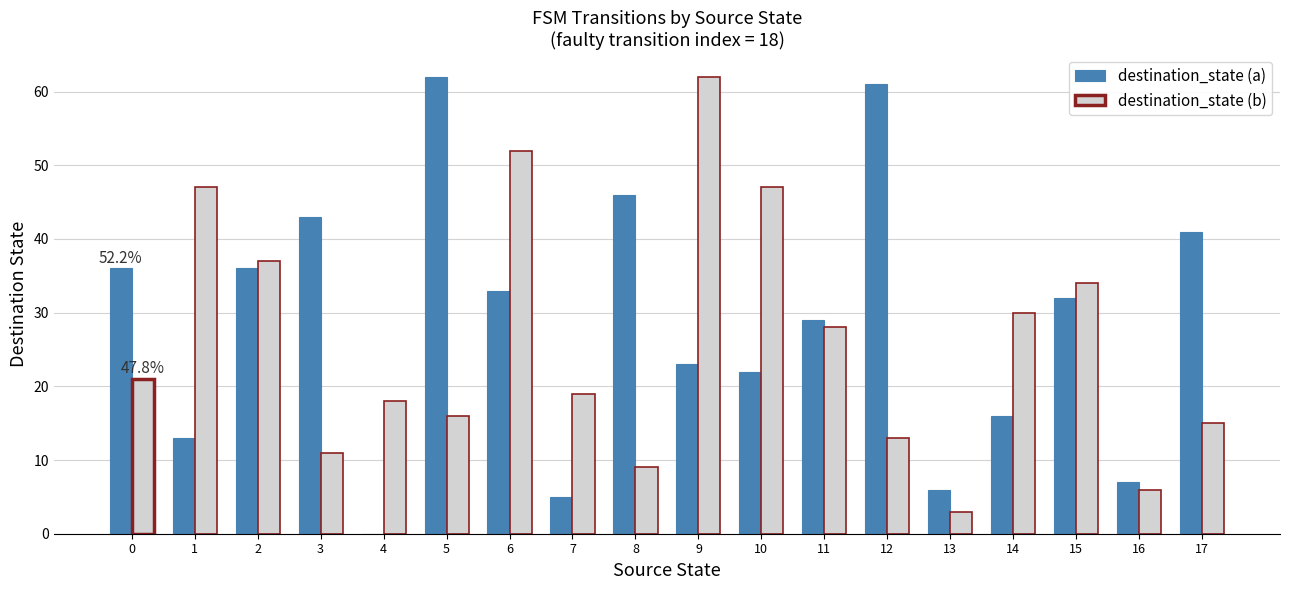

What is the sum of all destination_state (b) values?

468